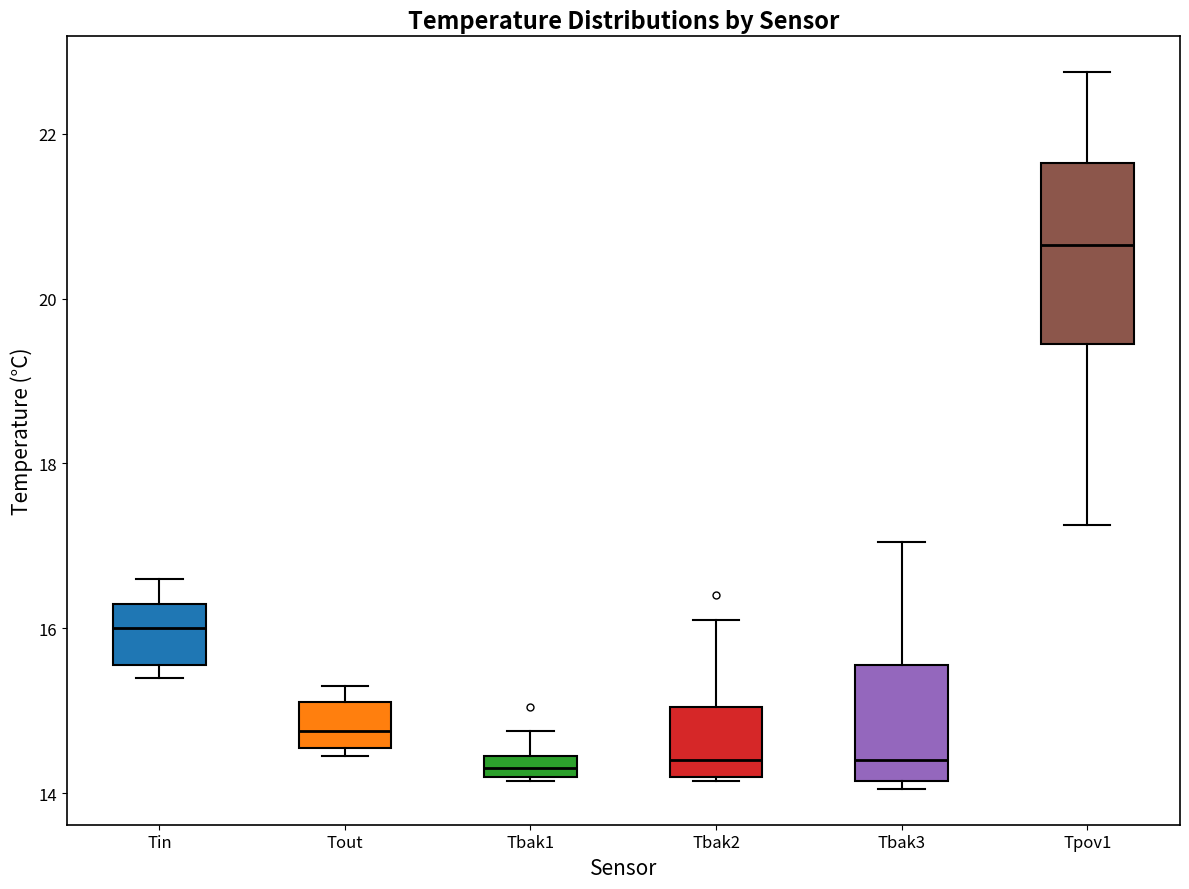

Where is the upper edge of the box for Tin on the y-axis? The values are not printed on the chart, so give them approximately, as read against the axis.

16.4